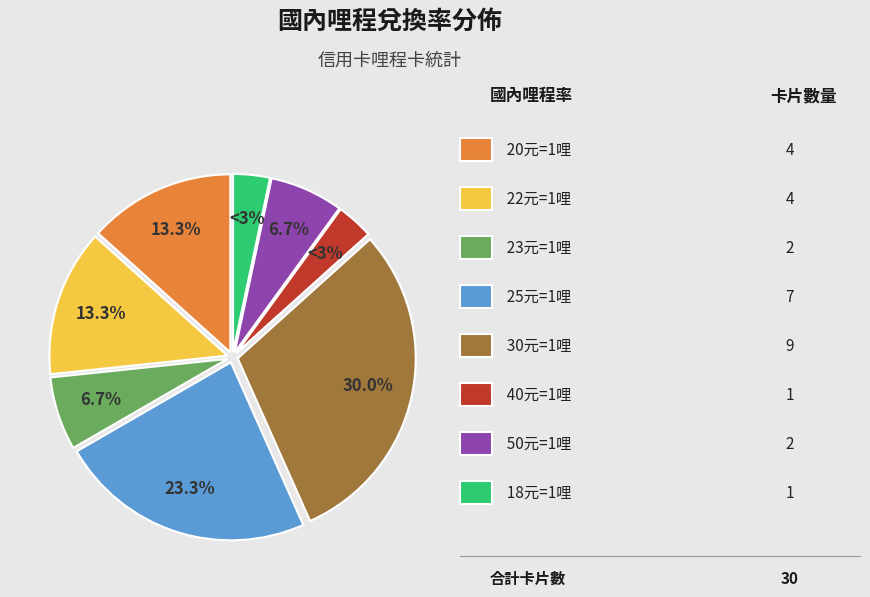

To the nearest percent, what is the average slice percentage?

12%